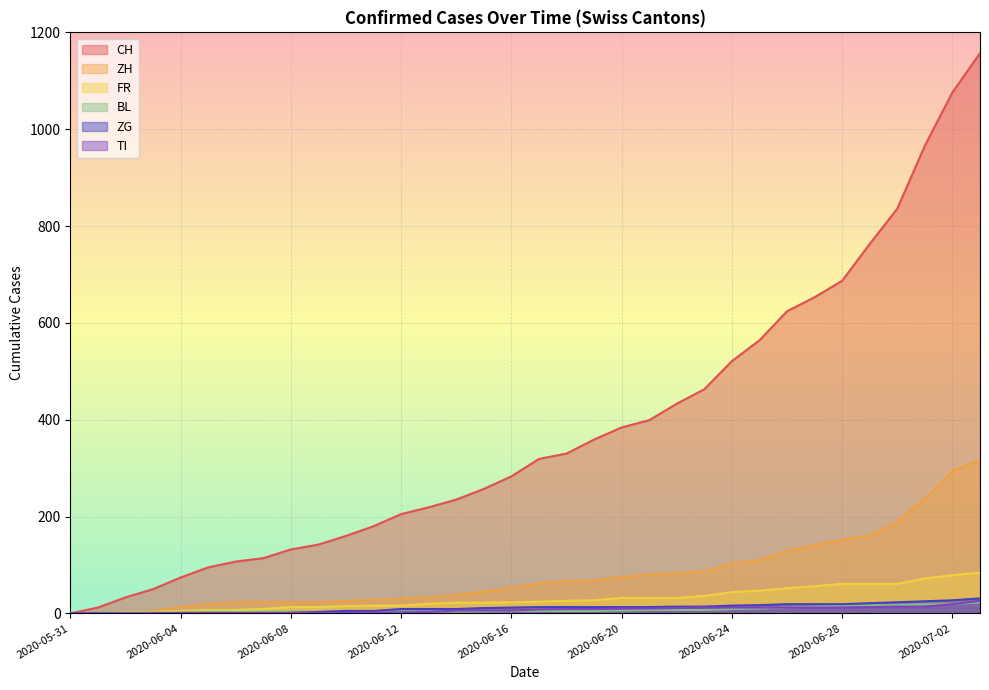

At which label is CH closest to 578?

2020-06-25